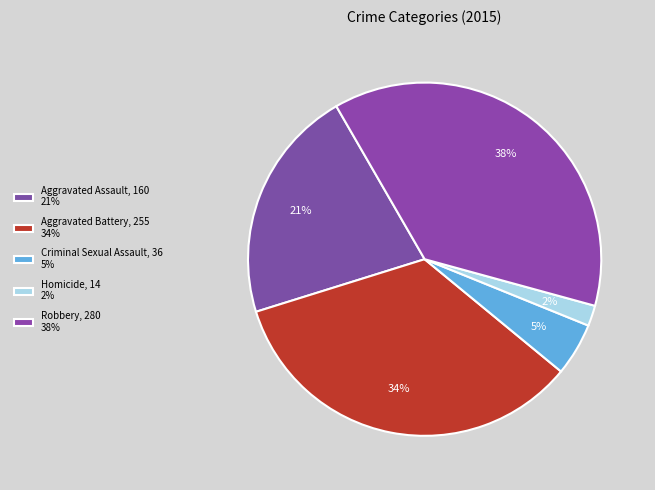

How many segments does this pie chart have?

5